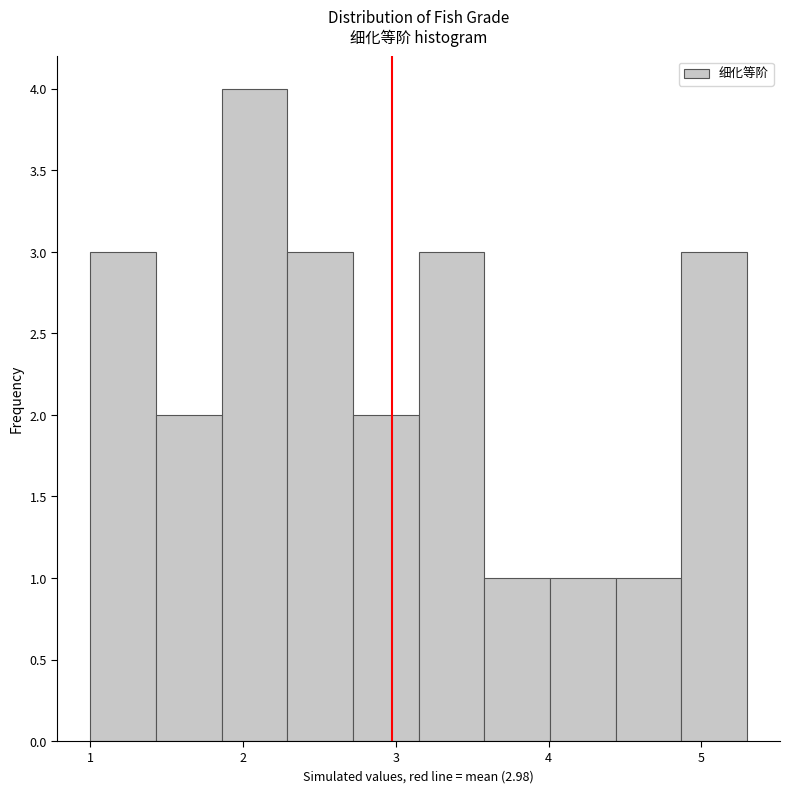

Over which range of the x-axis is the bar tallest?

1.86 to 2.29